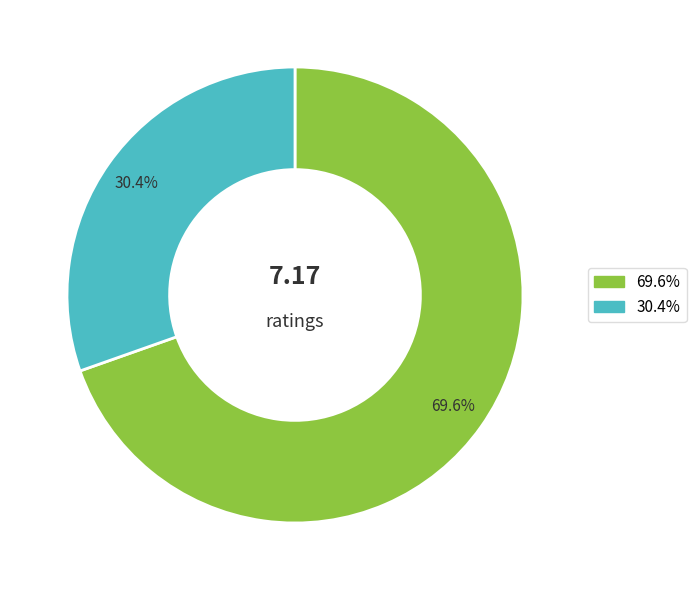

Does any single category account for the majority?

Yes